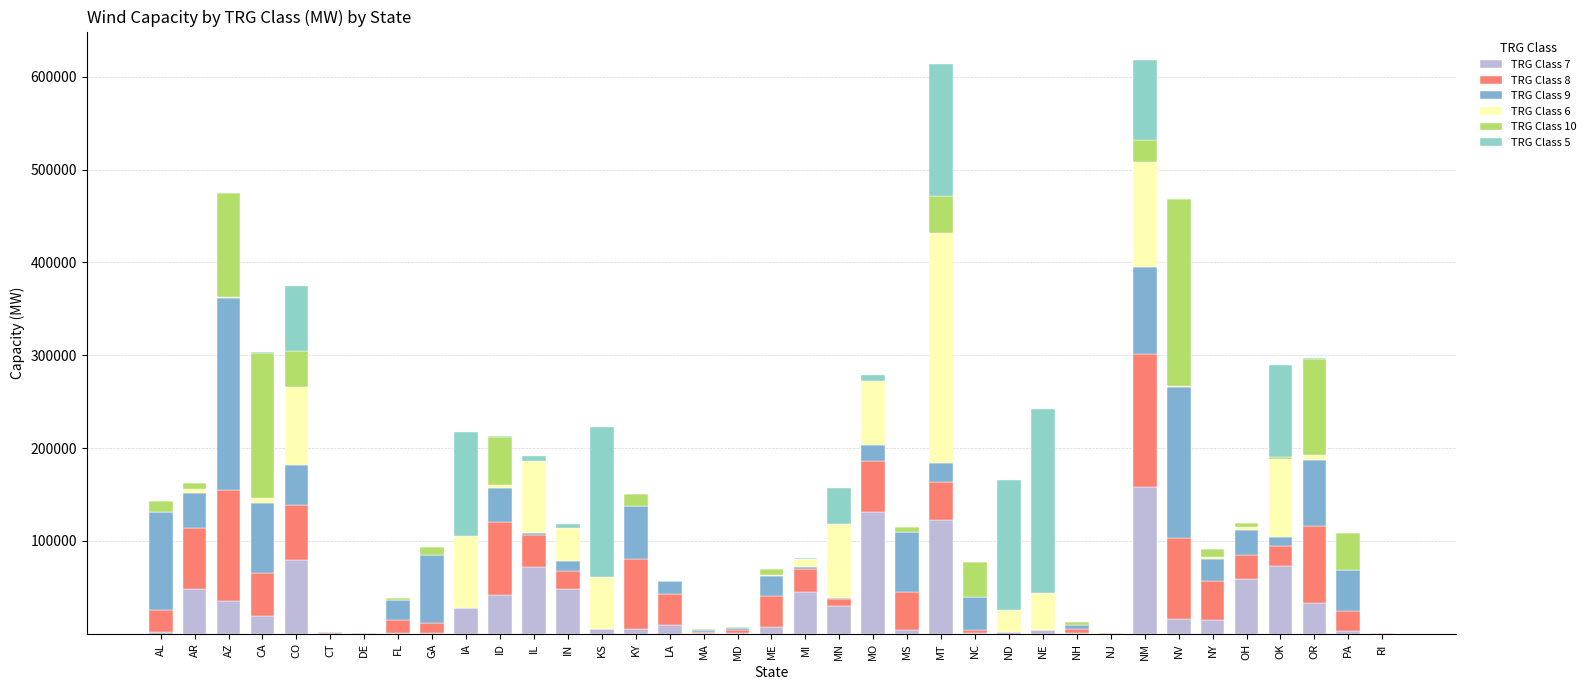

Count the number of data series in this chart.

6